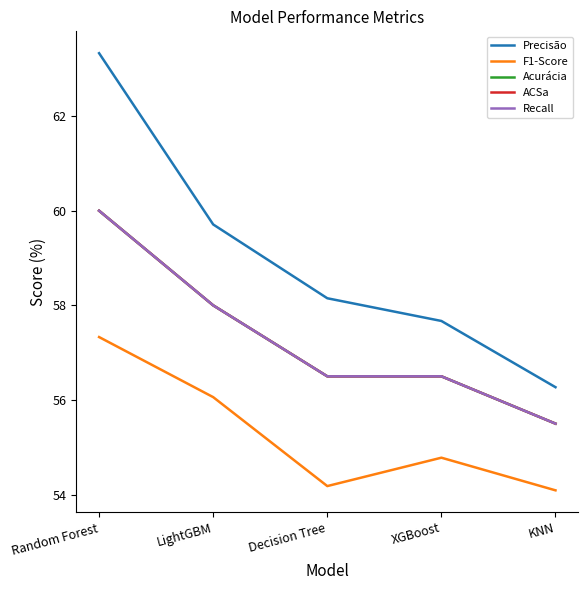

Does the chart have visible grid lines?

No